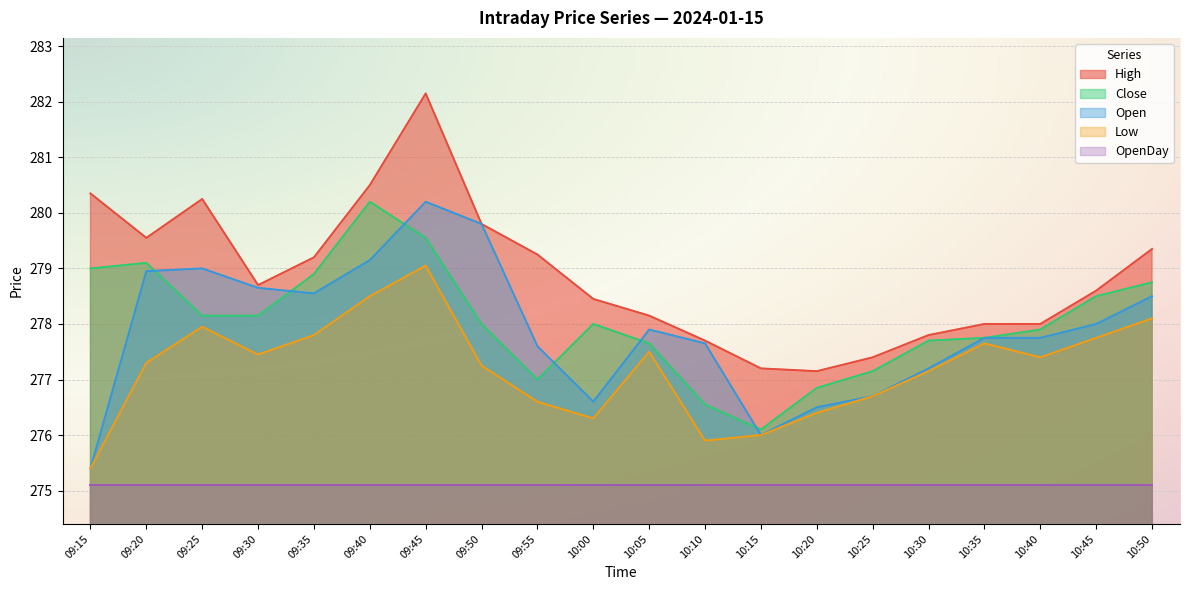

True or false: High and Open cross at least once.

False